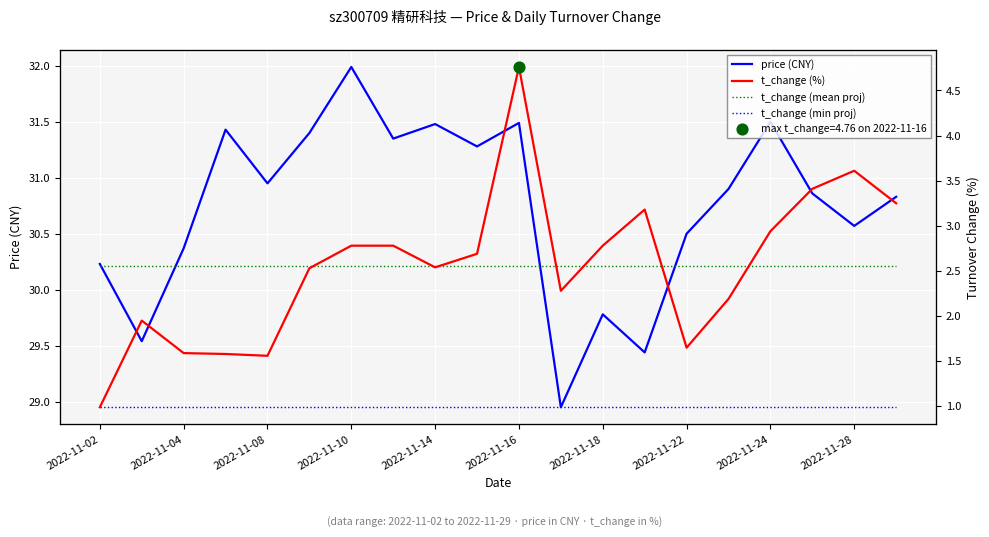

Which series has the largest Y range (max minus min)?

t_change (%)